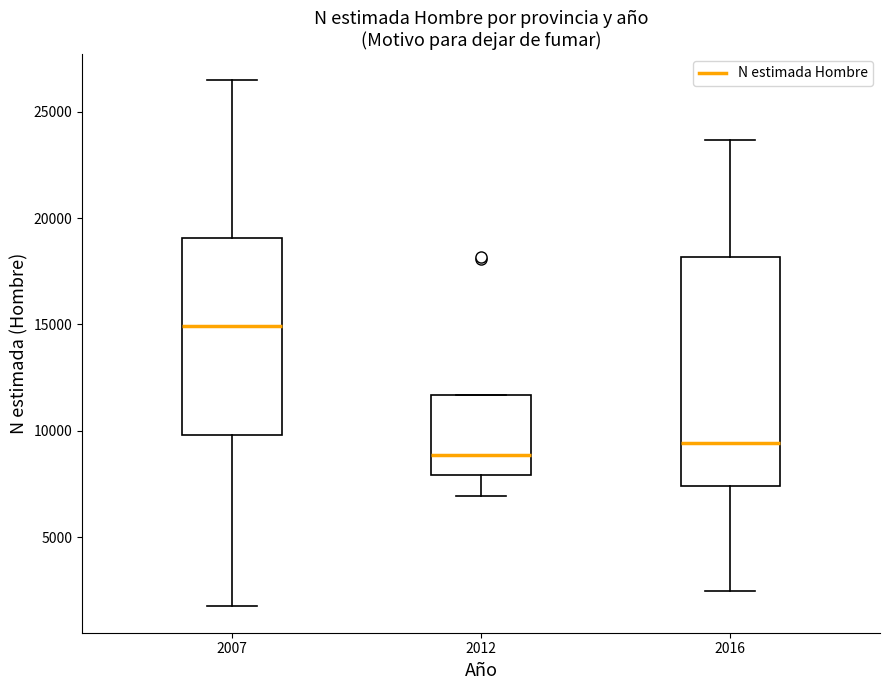

Where does the upper whisker of the box at x = 2007 end on the y-axis? The values are not printed on the chart, so give them approximately, as read against the axis.

26500